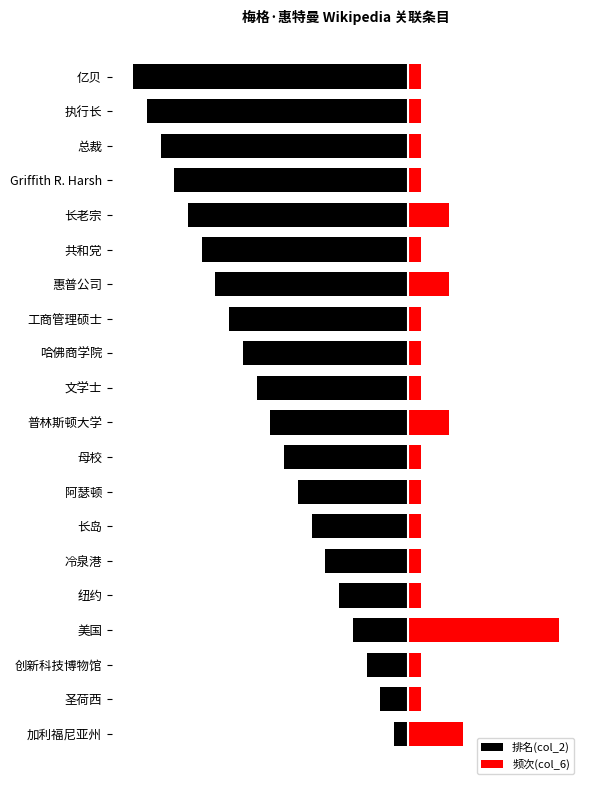

Which series changed the most between 惠普公司 and 长老宗?

排名(col_2)